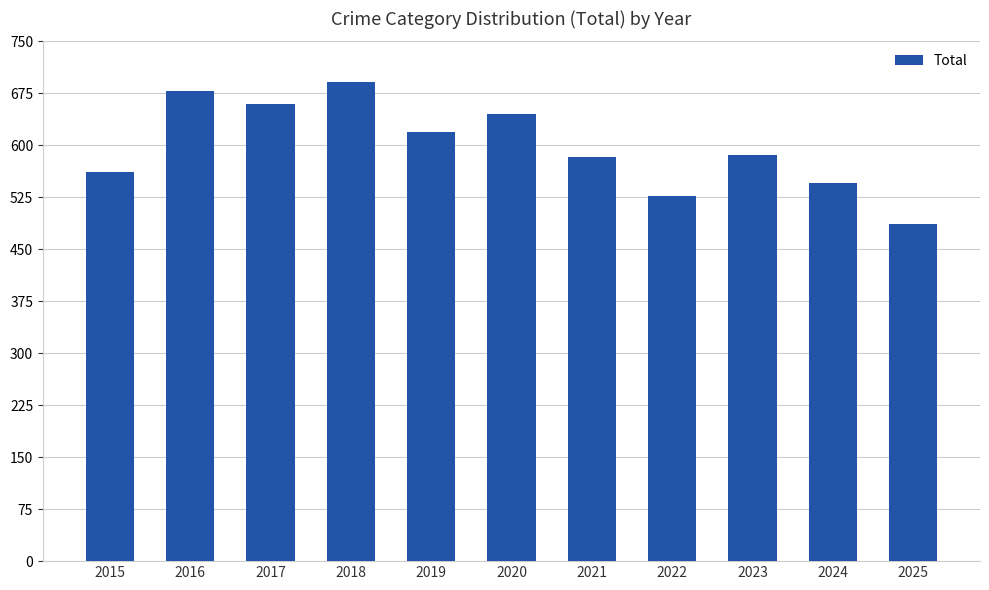

What is the value of the 10th bar from the left?

545